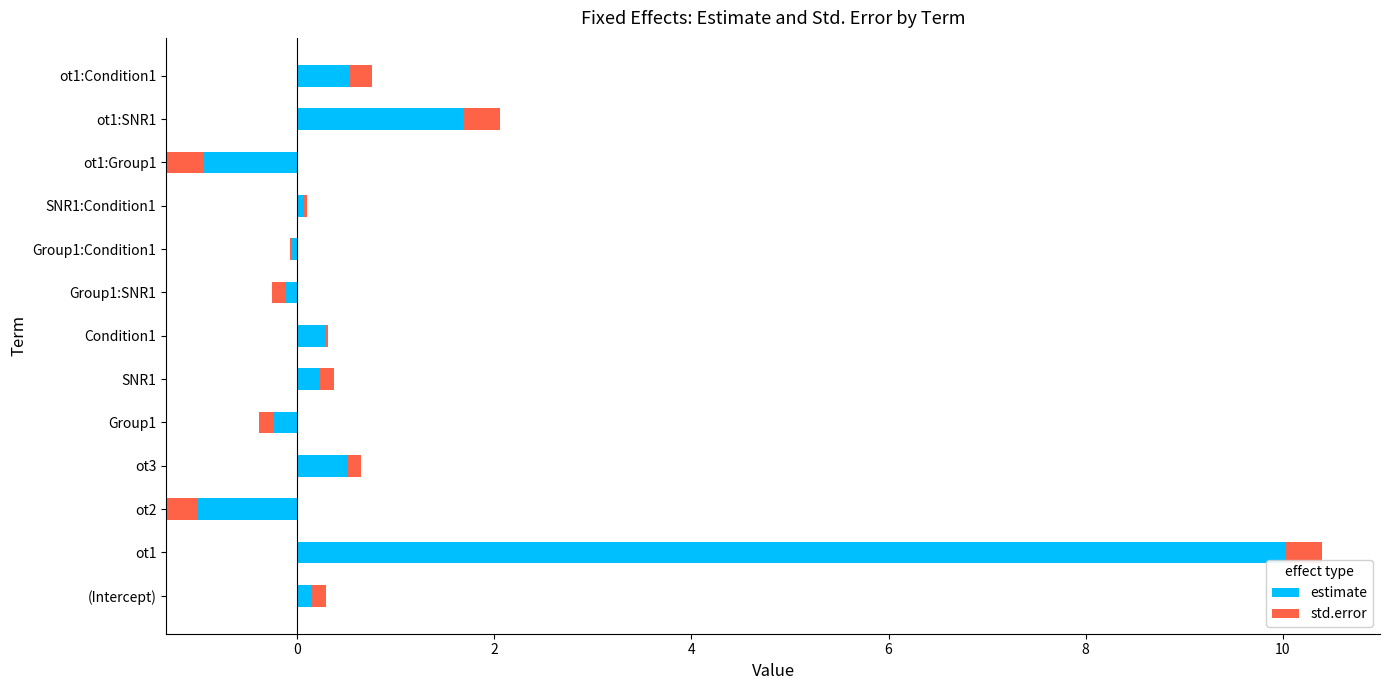

Which series has the widest spread of values?

estimate